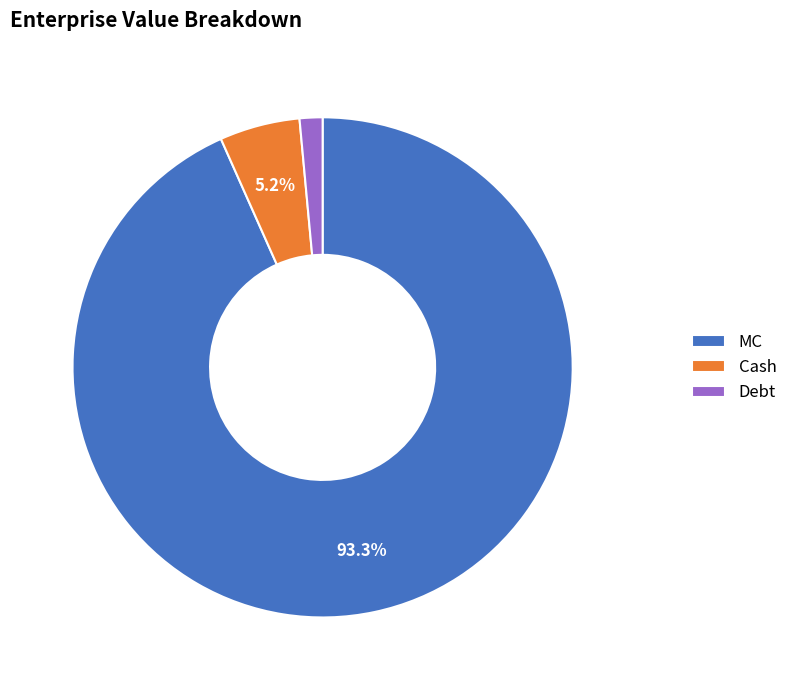

Count the number of slices in the pie.

3